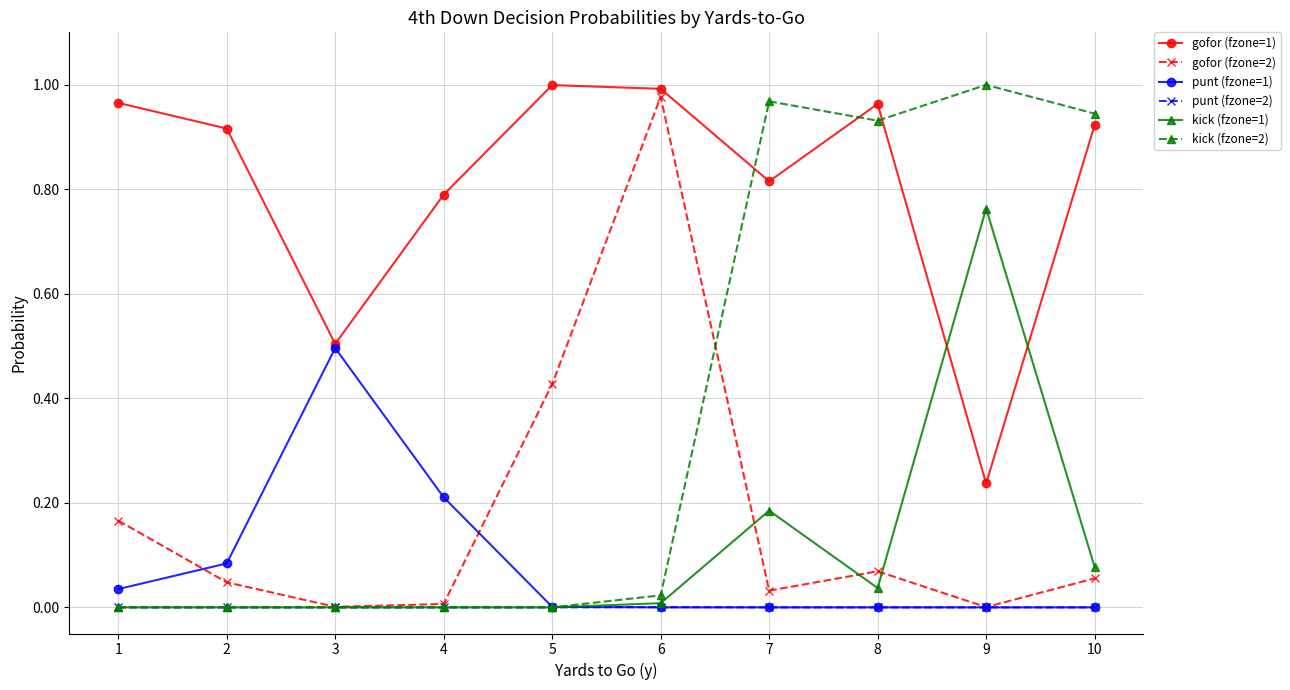

True or false: gofor (fzone=1) and kick (fzone=1) cross at least once.

True